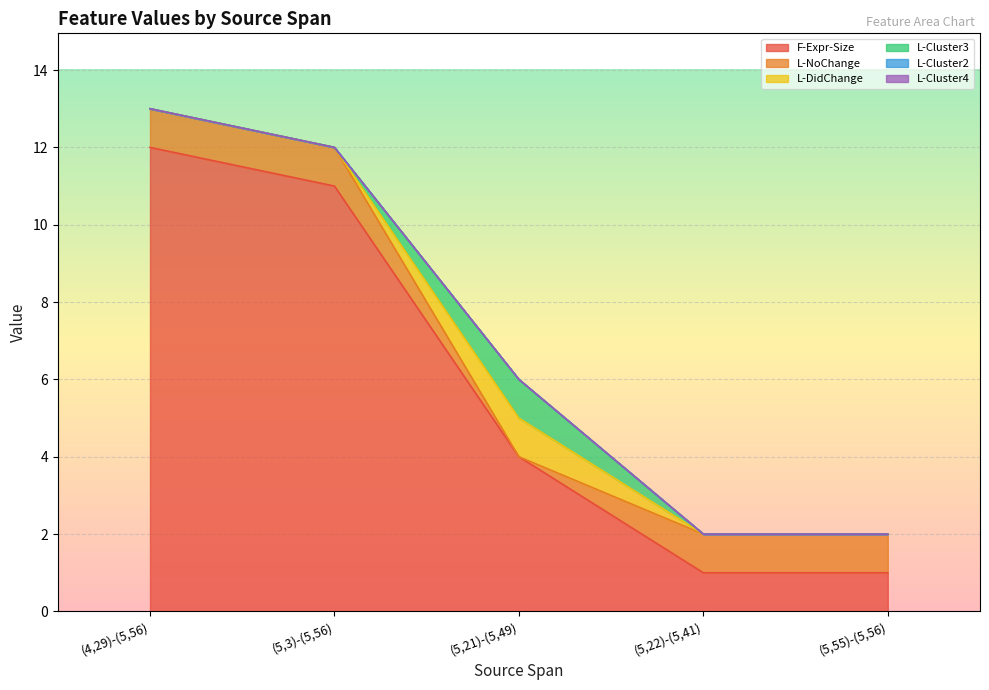

At which label does F-Expr-Size first exceed 4?

(4,29)-(5,56)